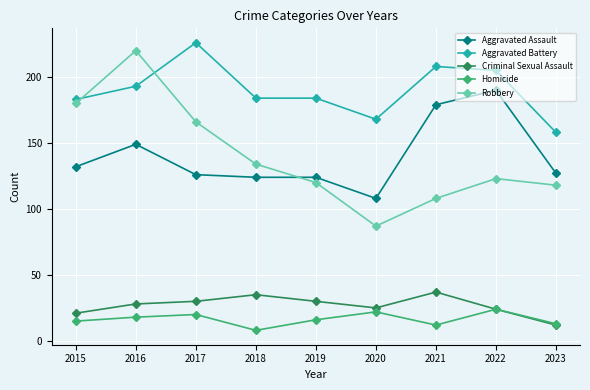

The value of Aggravated Assault at 2020 is 108. True or false?

True